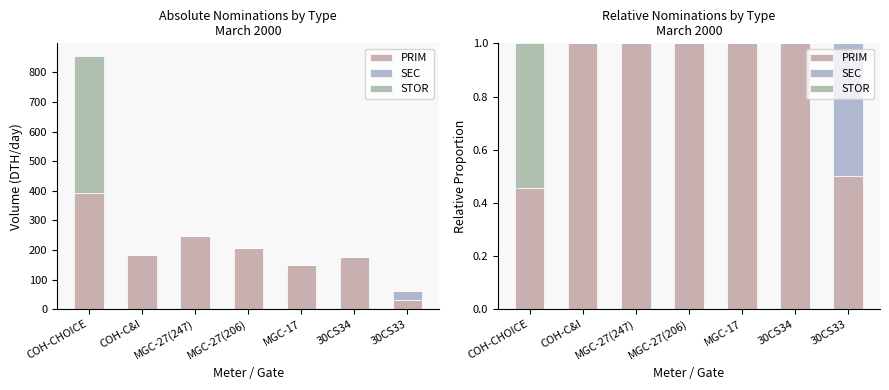

What is the label of the 7th bar from the left?

30CS33